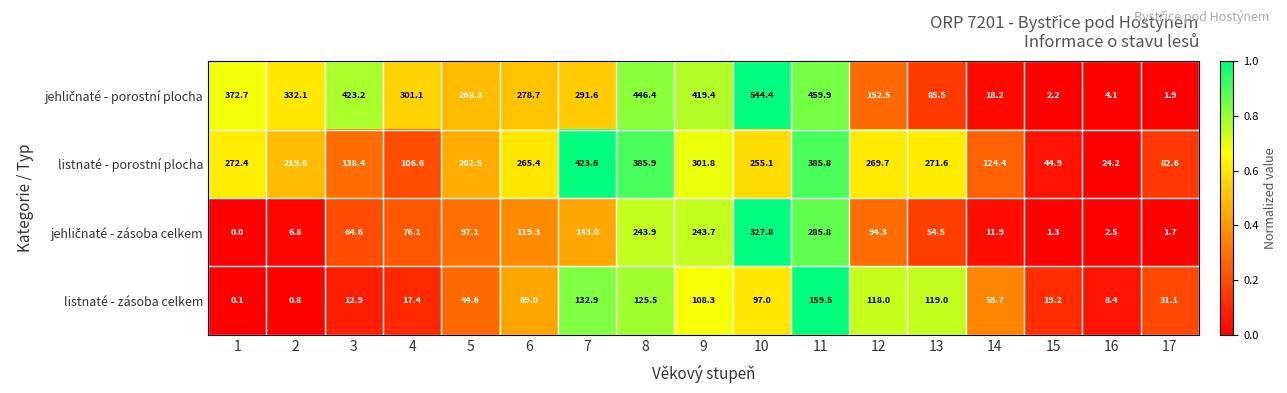

What is the minimum value for listnaté - porostní plocha?

24.2